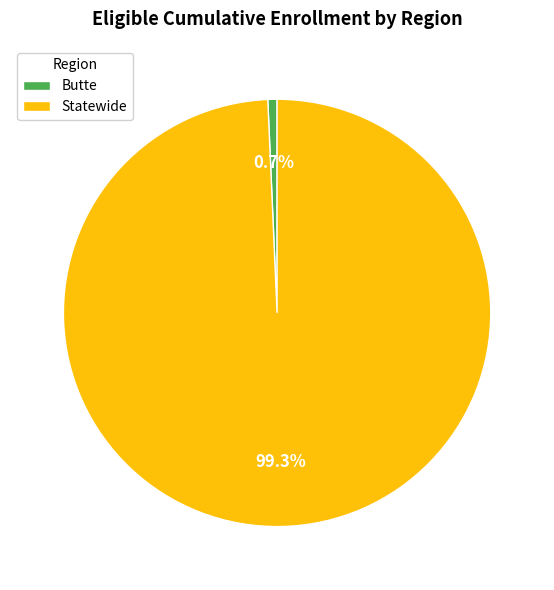

Do Butte and Statewide together represent more than half of the pie?

Yes